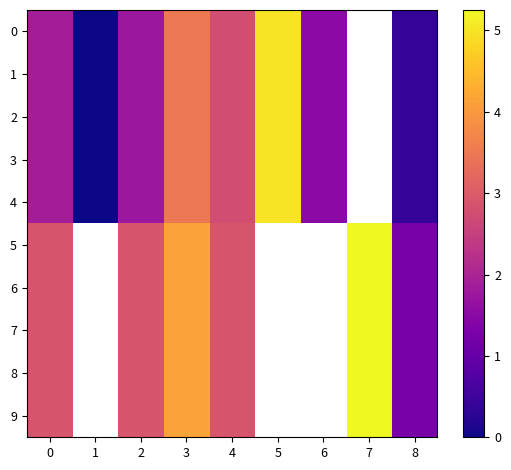

What is the maximum value for 9?

5.2